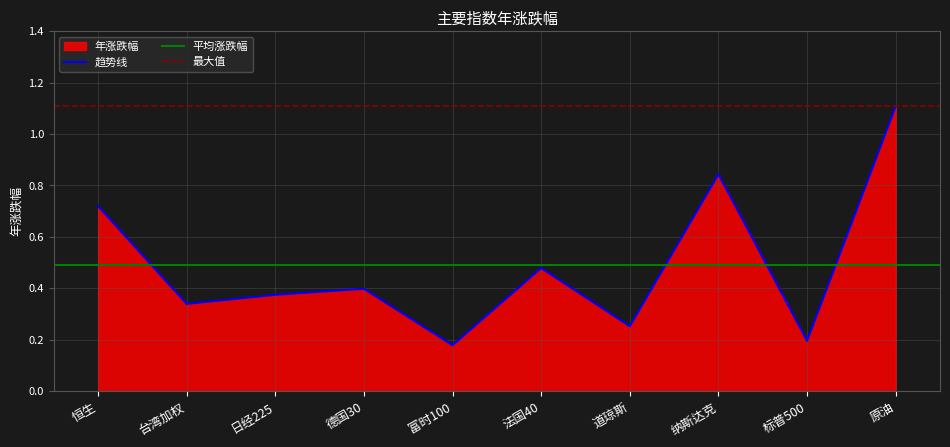

What is the label of the 9th point from the right?

台湾加权